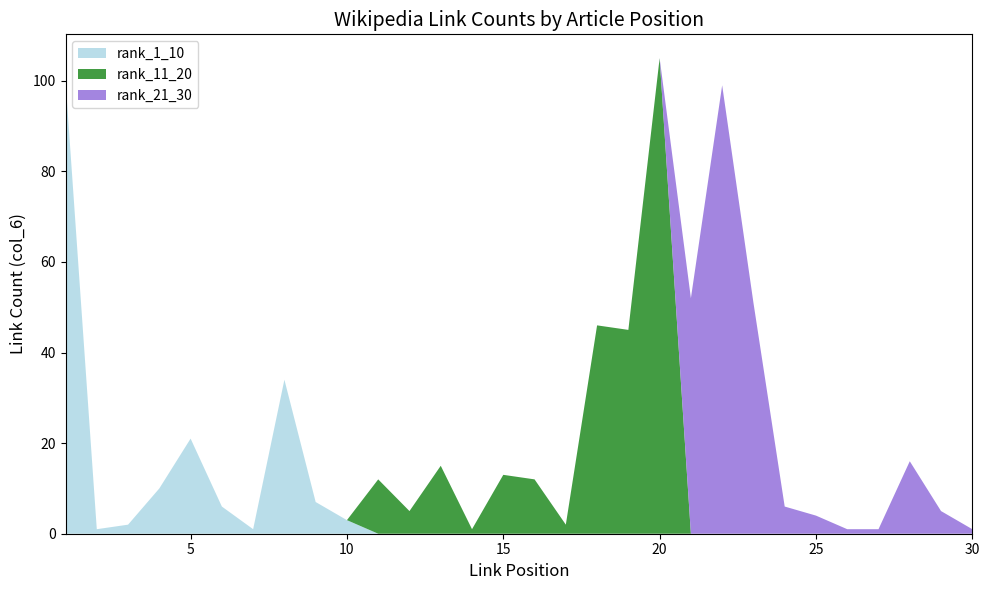

Reading left to right, extract all data points from this chart.

rank_1_10: 100	1	2	10	21	6	1	34	7	3
rank_11_20: 12	5	15	1	13	12	2	46	45	105
rank_21_30: 52	99	51	6	4	1	1	16	5	1